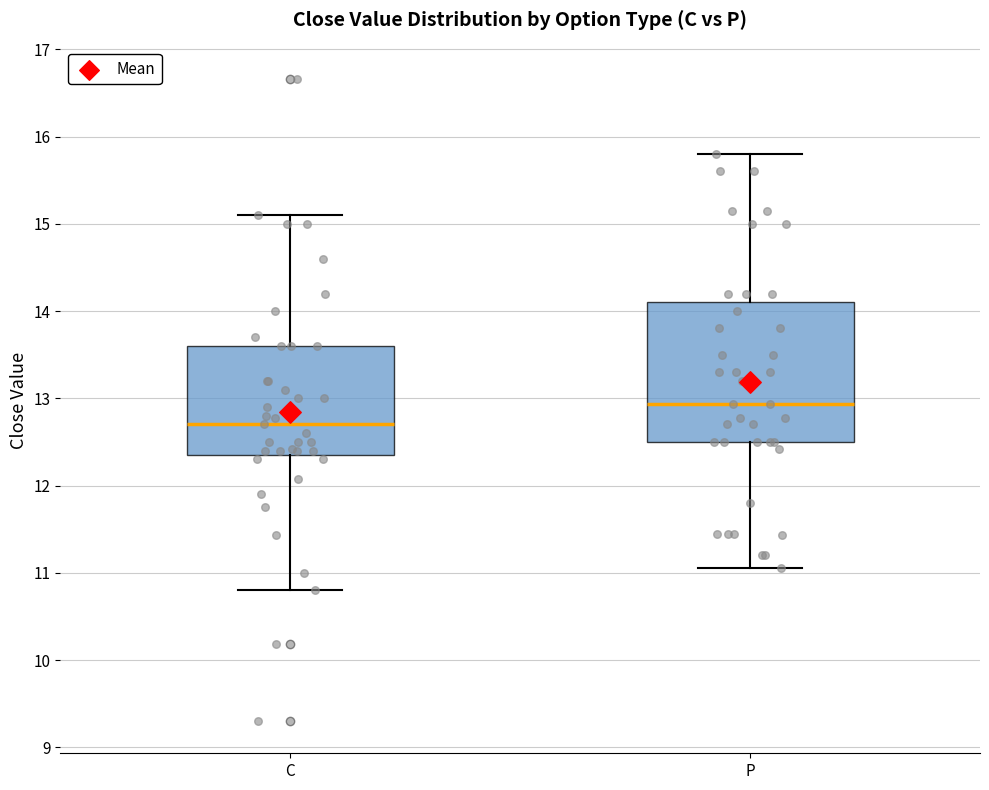

Reading left to right, read every box against the y-axis: the position of its median line, the range the box covers, and the ends of its whiskers. The values are not printed on the chart, so give them approximately, as read against the axis.

C: median 12.7, box 12.4 to 13.6, whiskers 10.8 to 15.1
P: median 12.9, box 12.5 to 14.1, whiskers 11.1 to 15.8